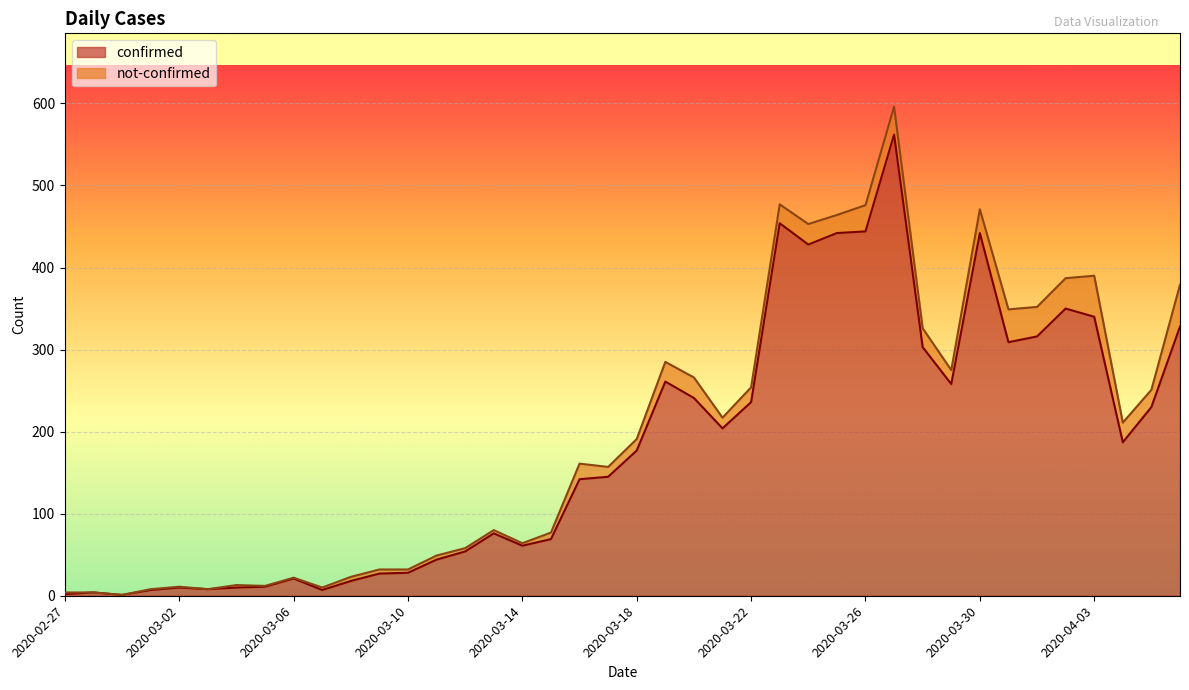

What is the difference between the values at 2020-02-28 and 2020-03-31?

305